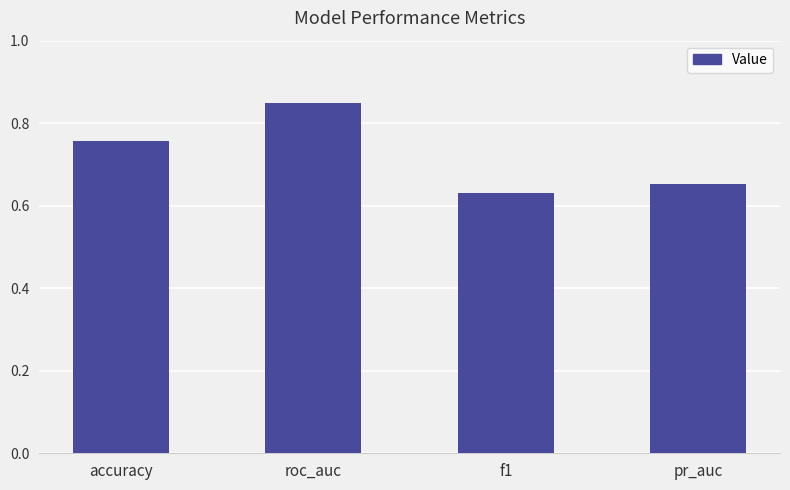

Between accuracy and f1, which is larger?

accuracy